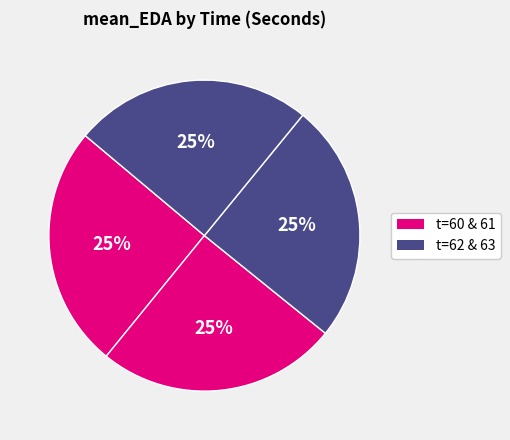

How many slices are in this pie chart?

4